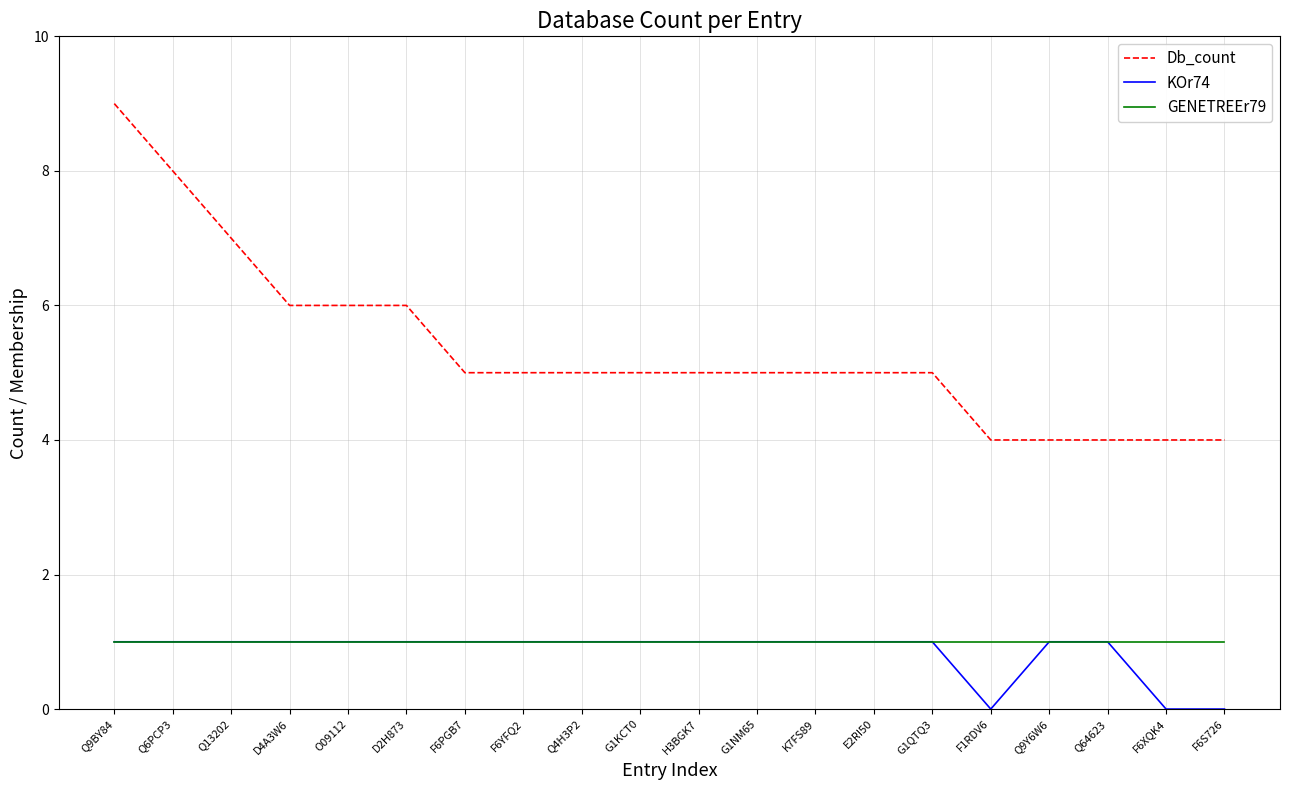

True or false: Db_count and KOr74 cross at least once.

False